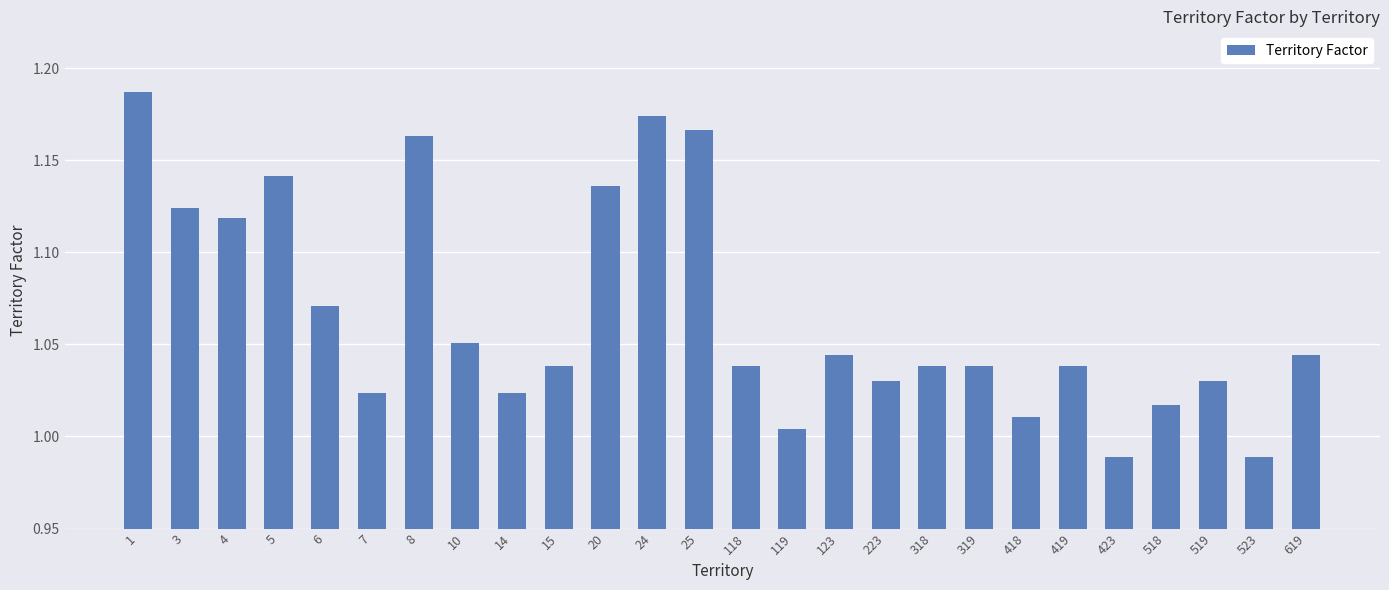

What is the difference between the second highest and minimum values?

0.2